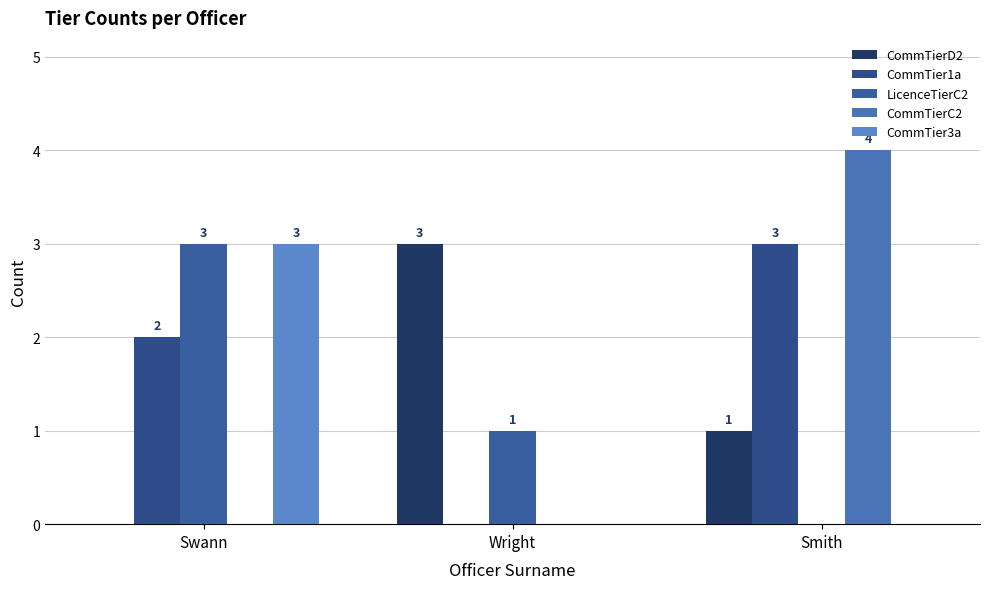

Reading left to right, list all the values displayed in this chart.

CommTierD2: Swann=0	Wright=3	Smith=1
CommTier1a: Swann=2	Wright=0	Smith=3
LicenceTierC2: Swann=3	Wright=1	Smith=0
CommTierC2: Swann=0	Wright=0	Smith=4
CommTier3a: Swann=3	Wright=0	Smith=0